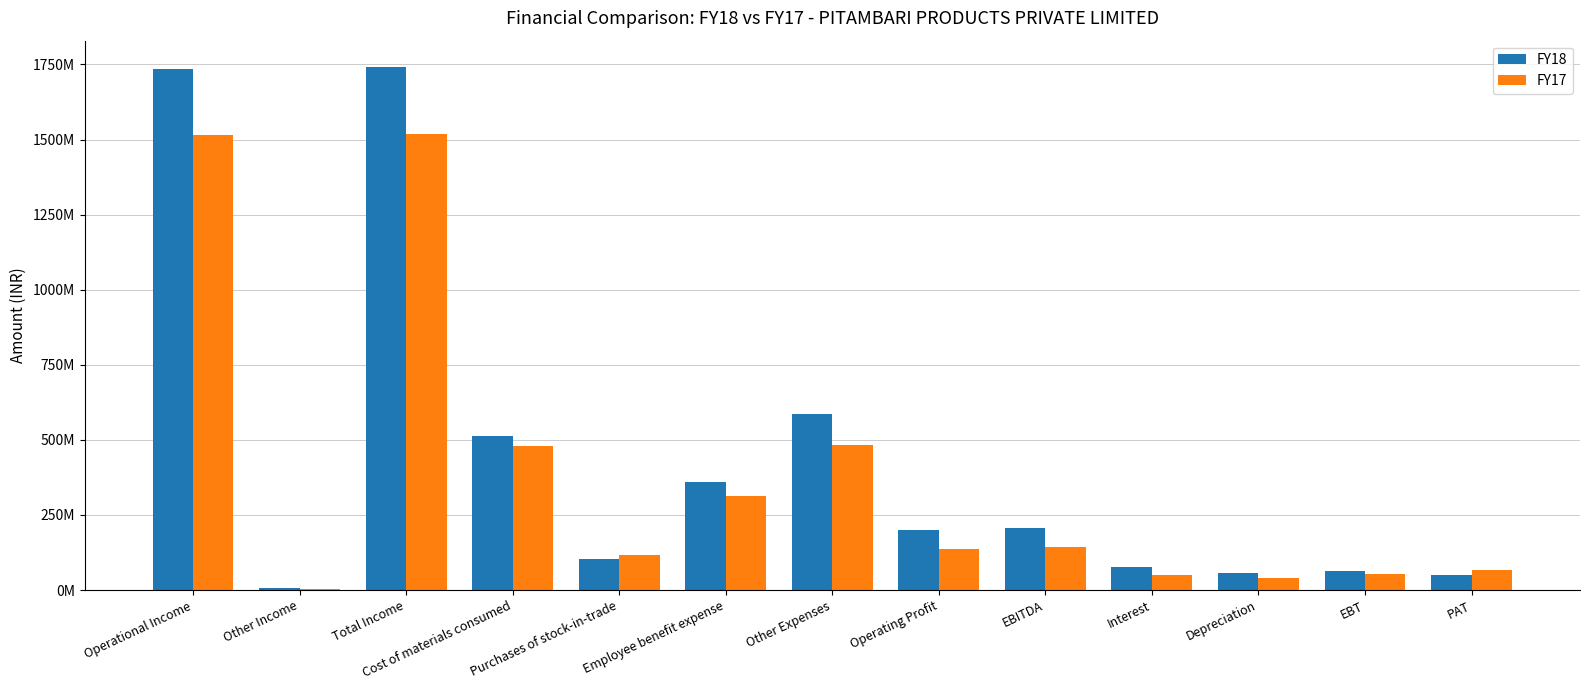

What are all the series names shown in the legend?

FY18, FY17